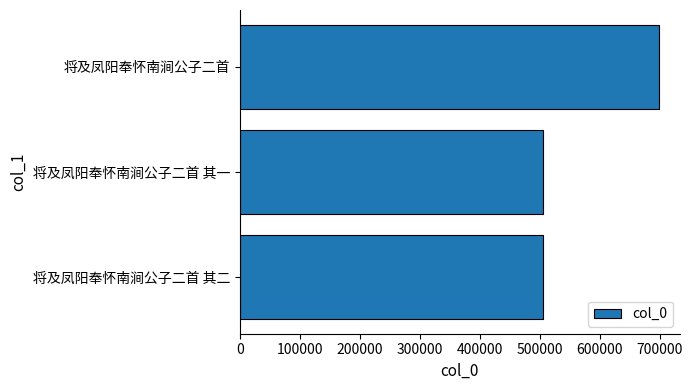

Which has a higher value, 将及凤阳奉怀南涧公子二首 其二 or 将及凤阳奉怀南涧公子二首?

将及凤阳奉怀南涧公子二首